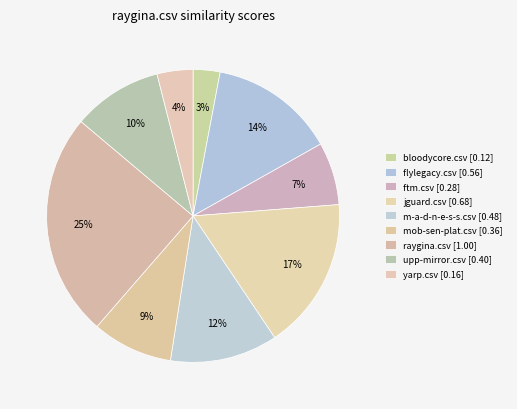

Between bloodycore.csv and ftm.csv, which is larger?

ftm.csv